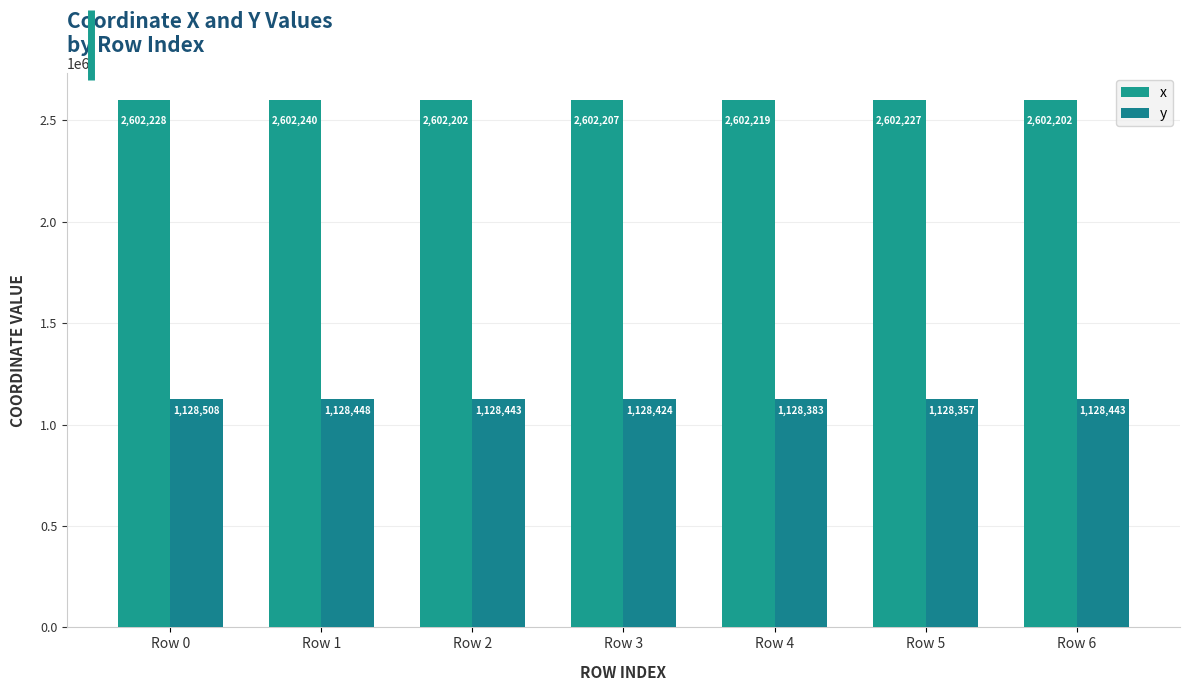

Which has a higher value, Row 3 or Row 4?

Row 4